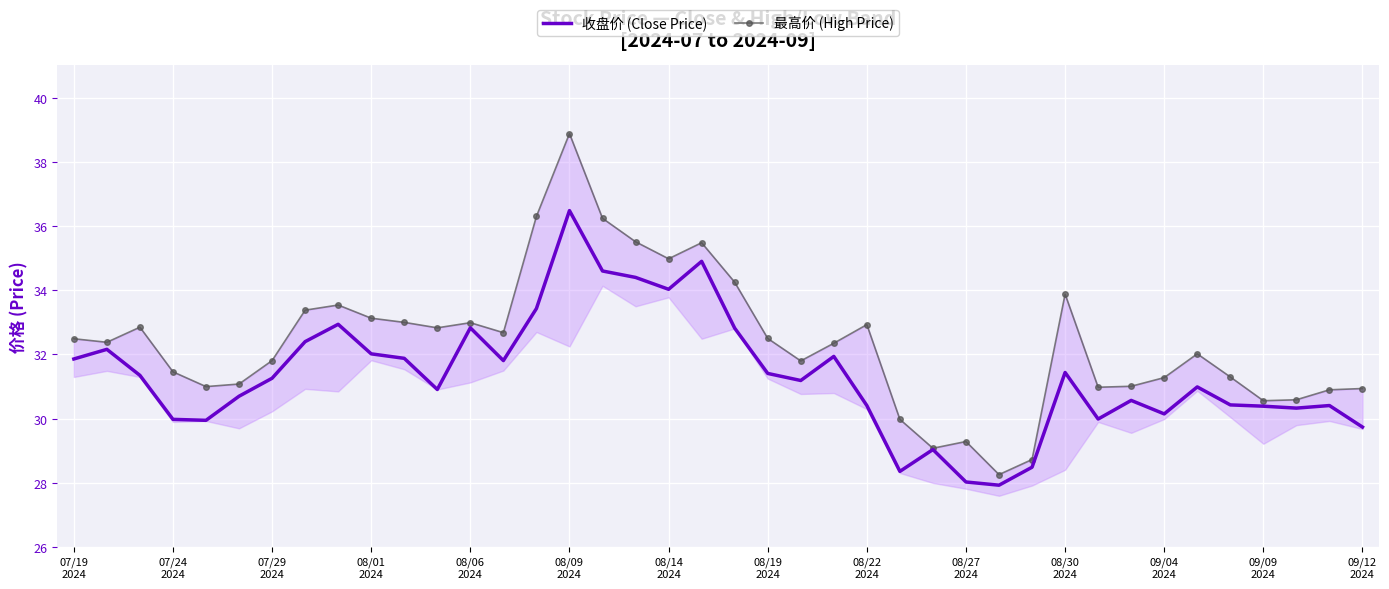

What is the highest value of the 最高价 (High Price) series?

38.9